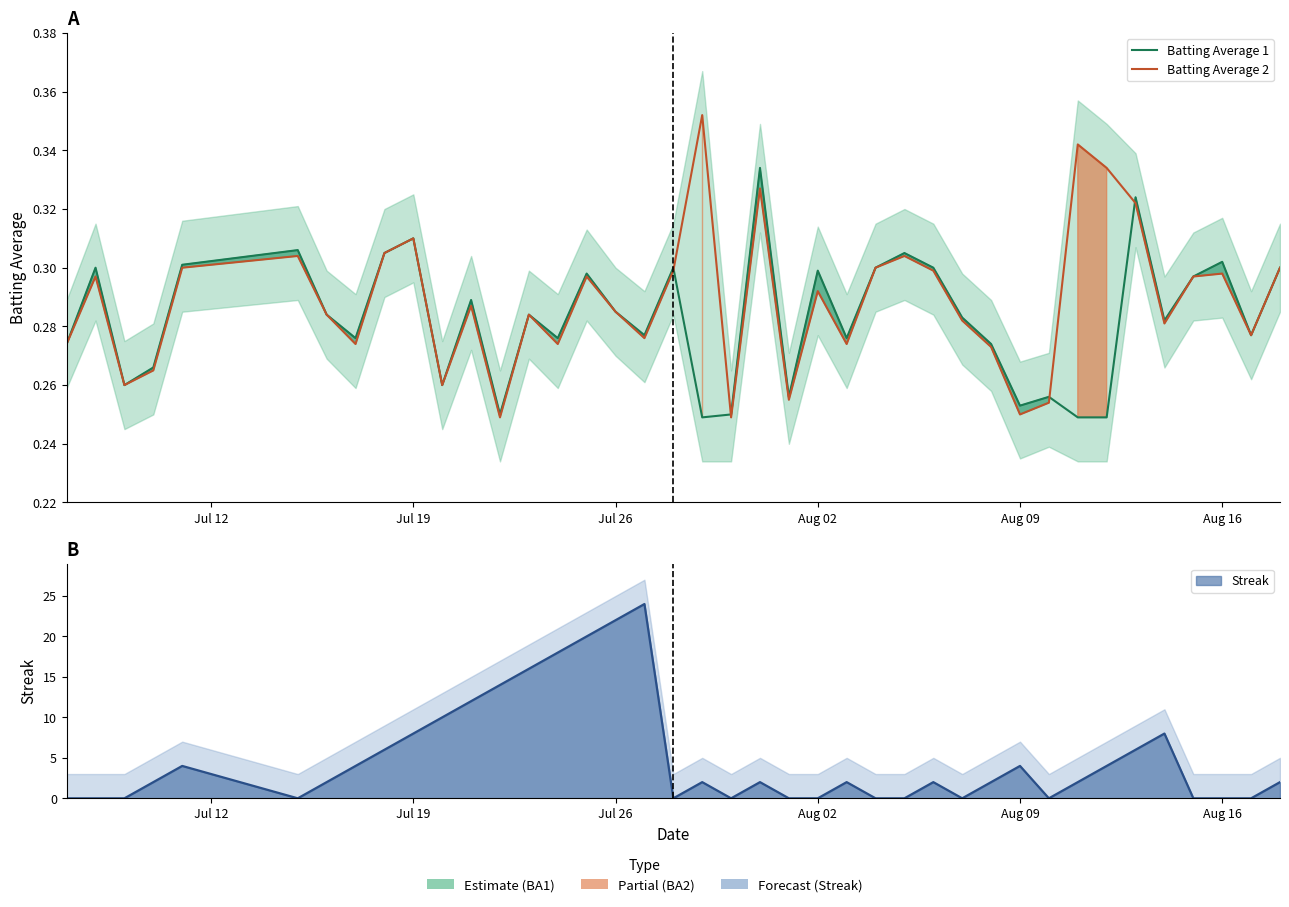

What is the average value of the Batting Average 1 series?

0.3